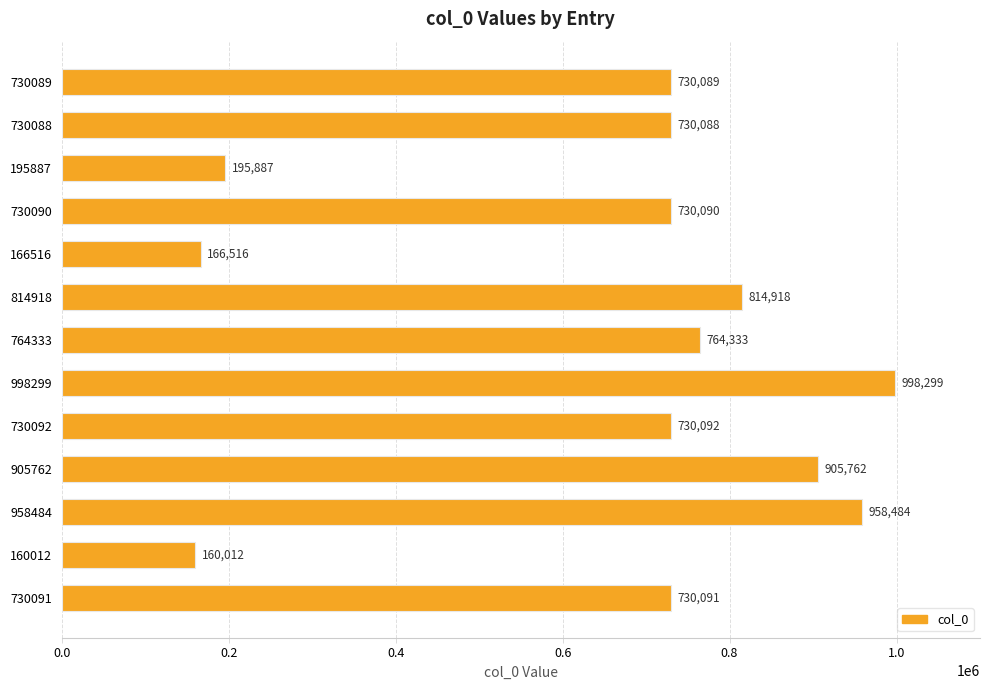

Reading bottom to top, transcribe all the data shown in this chart.

730091=730091	160012=160012	958484=958484	905762=905762	730092=730092	998299=998299	764333=764333	814918=814918	166516=166516	730090=730090	195887=195887	730088=730088	730089=730089